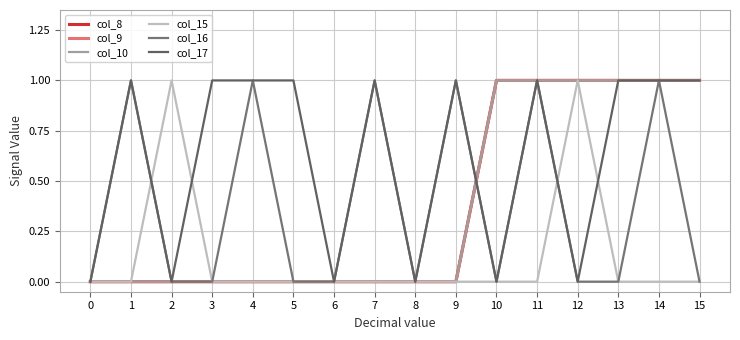

Reading right to left, transcribe all the data shown in this chart.

col_8: 15=1	14=1	13=1	12=1	11=1	10=1	9=0	8=0	7=0	6=0	5=0	4=0	3=0	2=0	1=0	0=0
col_9: 15=1	14=1	13=1	12=1	11=1	10=1	9=0	8=0	7=0	6=0	5=0	4=0	3=0	2=0	1=0	0=0
col_10: 15=1	14=1	13=1	12=1	11=1	10=1	9=0	8=0	7=0	6=0	5=0	4=0	3=0	2=0	1=0	0=0
col_15: 15=0	14=0	13=0	12=1	11=0	10=0	9=0	8=0	7=0	6=0	5=0	4=0	3=0	2=1	1=0	0=0
col_16: 15=0	14=1	13=0	12=0	11=1	10=0	9=1	8=0	7=1	6=0	5=0	4=1	3=0	2=0	1=1	0=0
col_17: 15=1	14=1	13=1	12=0	11=1	10=0	9=1	8=0	7=1	6=0	5=1	4=1	3=1	2=0	1=1	0=0